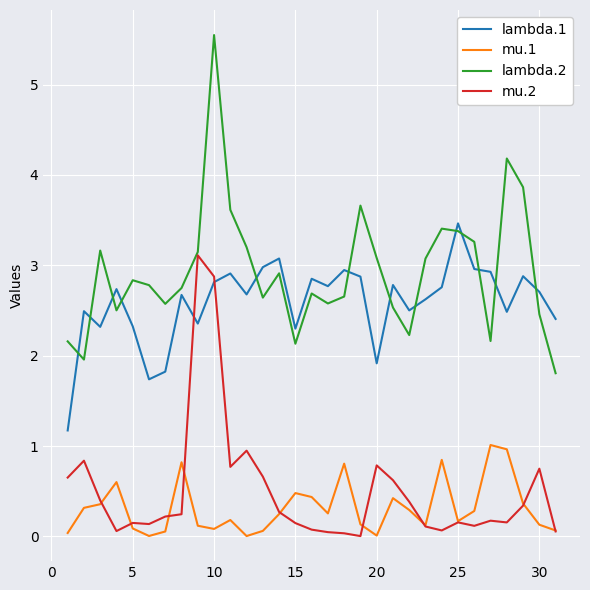

Which series has the largest range (max minus min)?

lambda.2